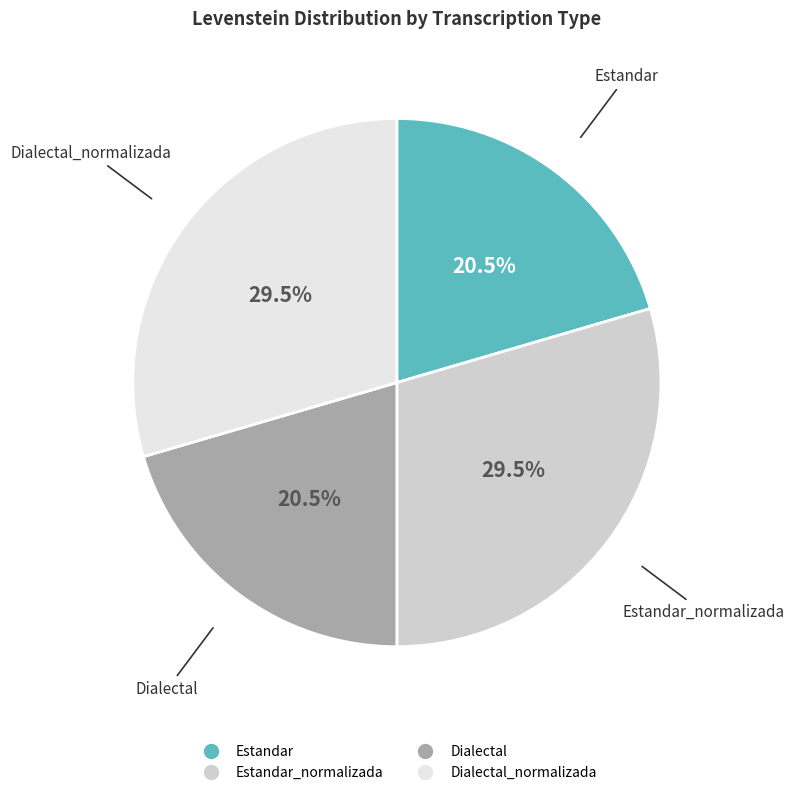

Is there a majority slice in this chart?

No